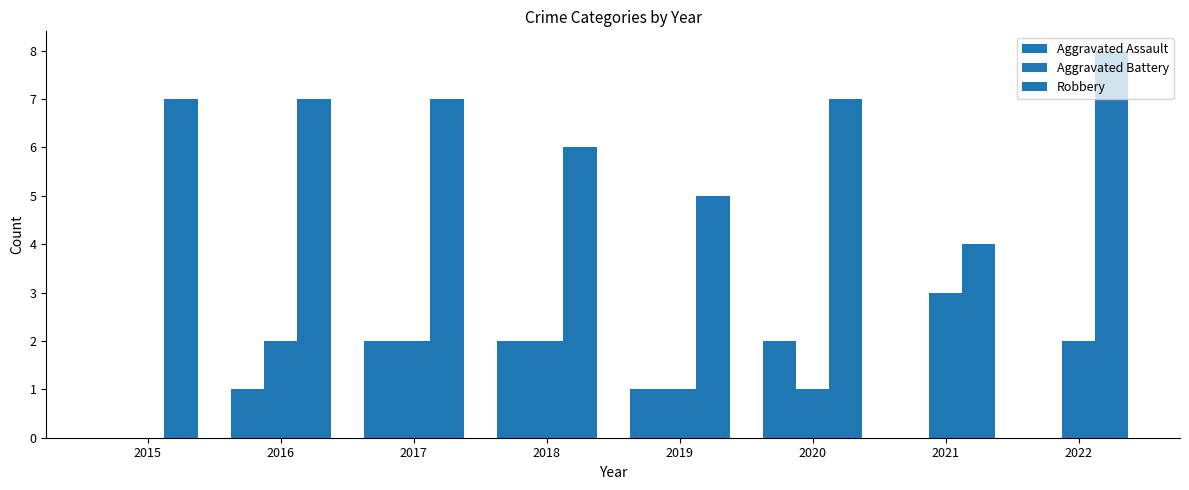

Reading left to right, list all the values displayed in this chart.

Aggravated Assault: 0	1	2	2	1	2	0	0
Aggravated Battery: 0	2	2	2	1	1	3	2
Robbery: 7	7	7	6	5	7	4	8